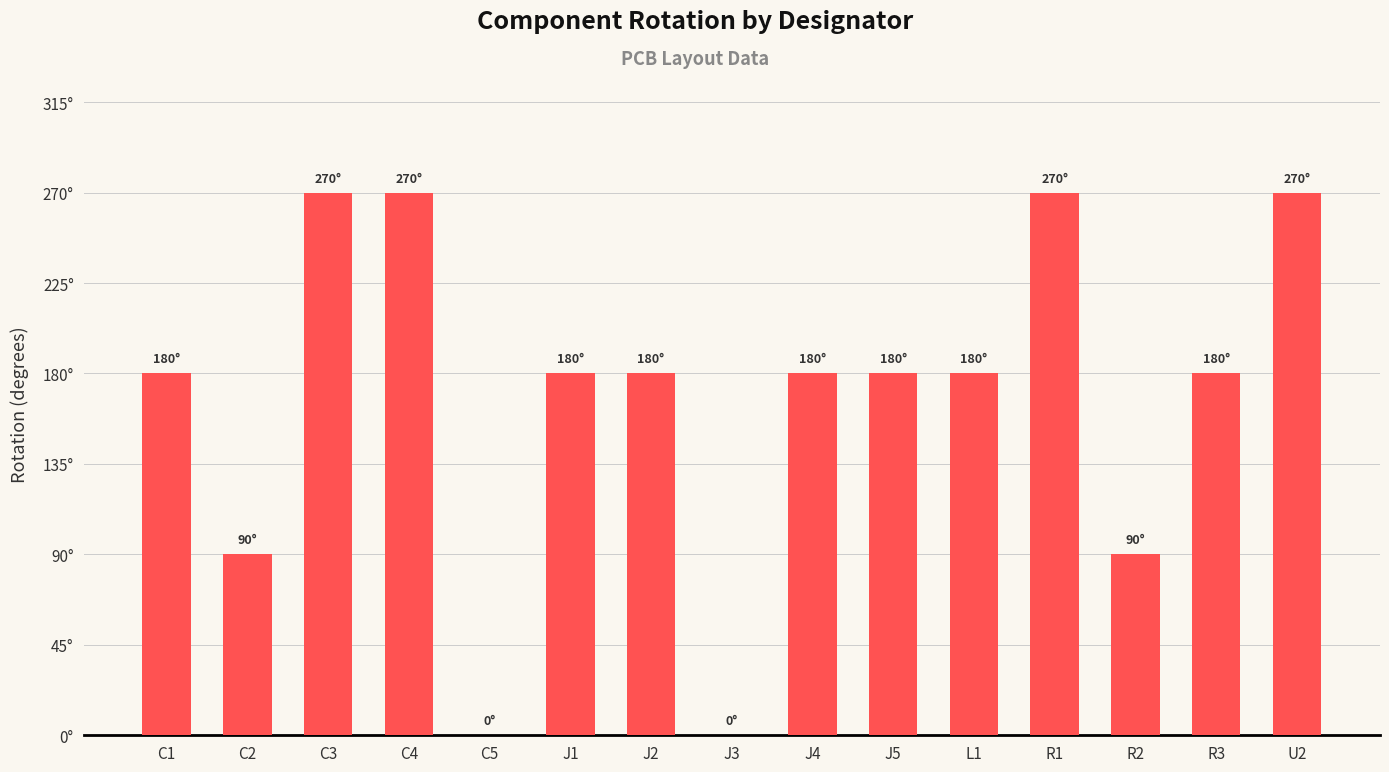

What value does the data have at C4?

270